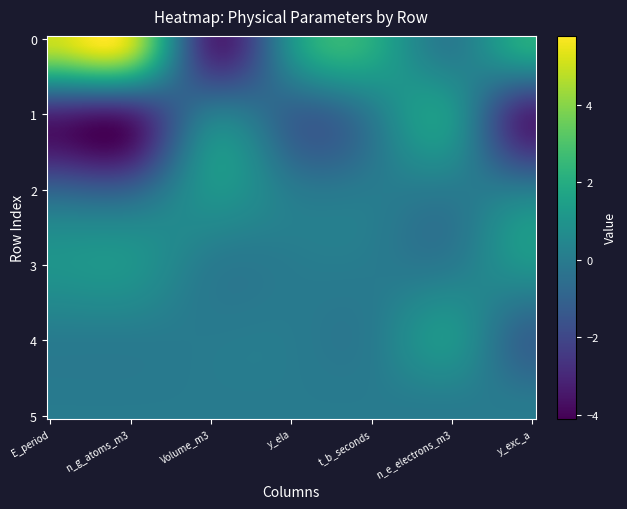

How many data points does each series have?

7